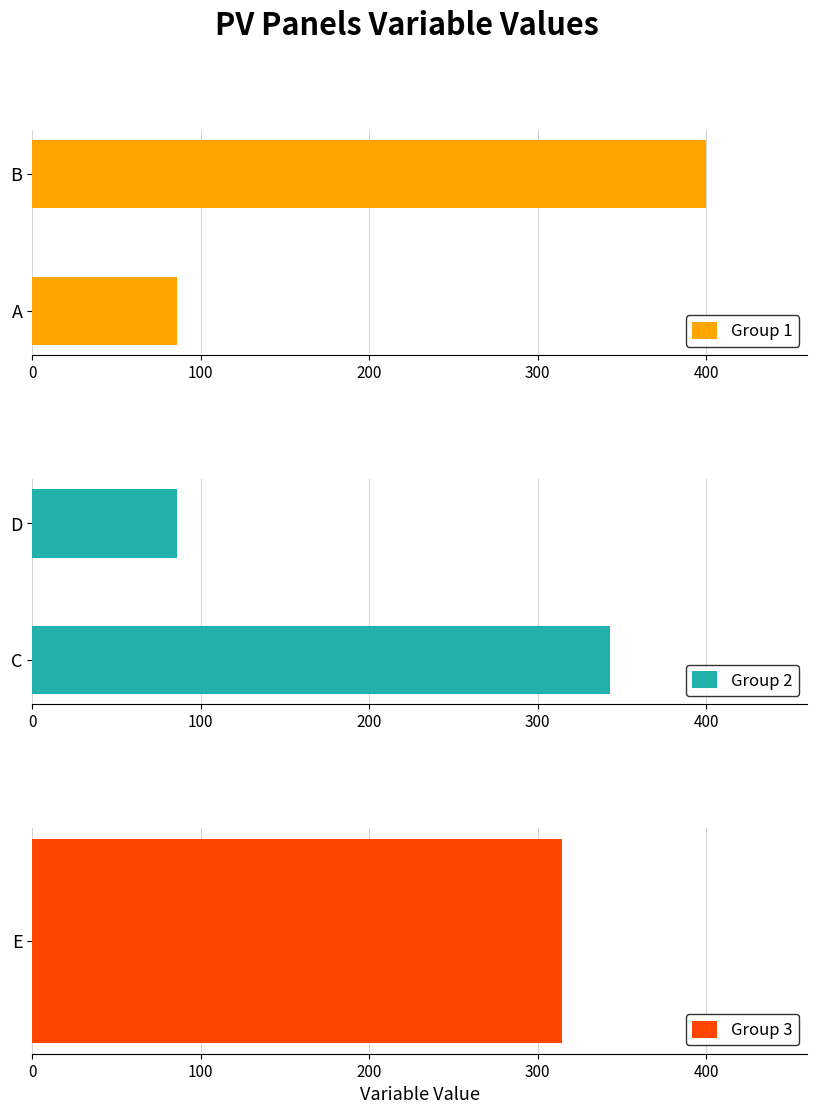

What value does the Group 2 series have at D?

85.7